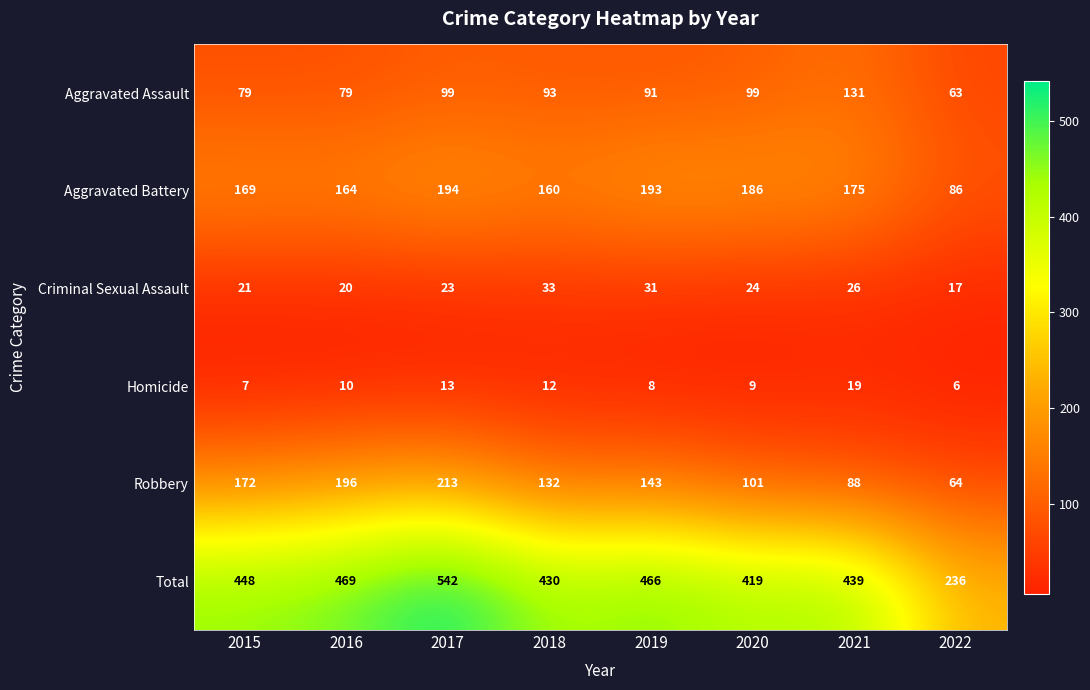

Rank the series by their maximum value, from lowest to highest.

Homicide, Criminal Sexual Assault, Aggravated Assault, Aggravated Battery, Robbery, Total